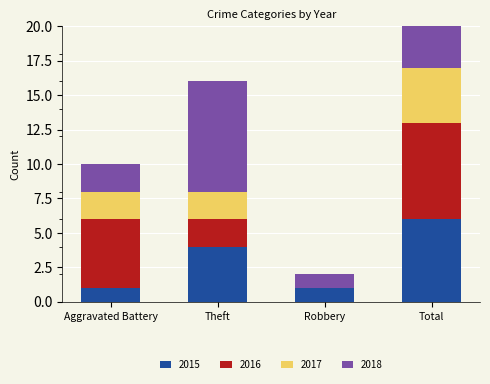

What is the difference between the highest and lowest values at Total?

9